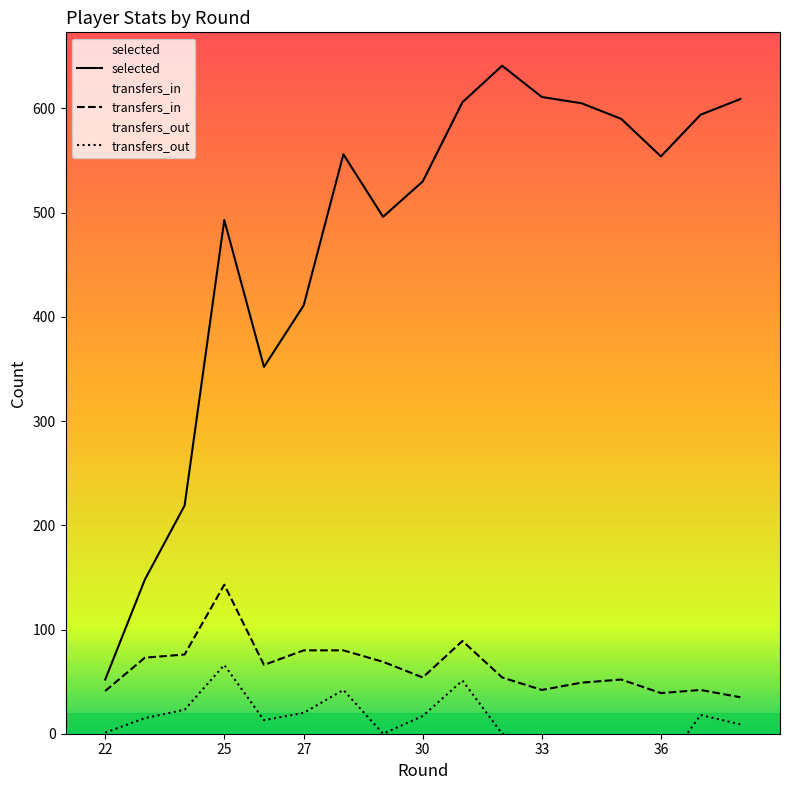

The transfers_in series shows 38 at 25. True or false?

False